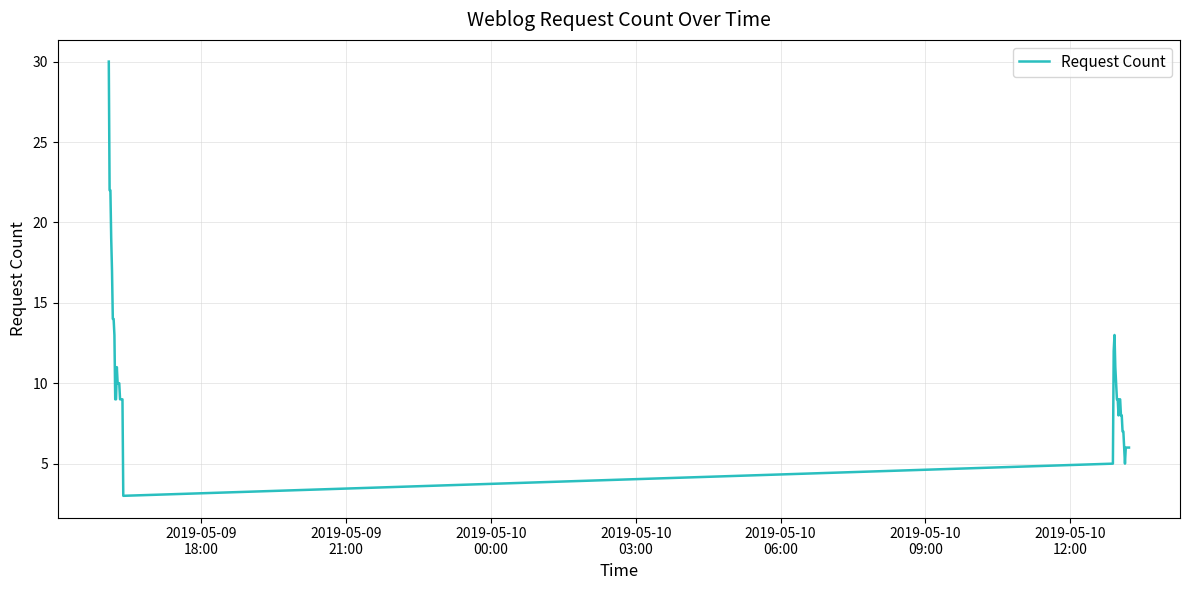

What is the greatest value displayed?

30